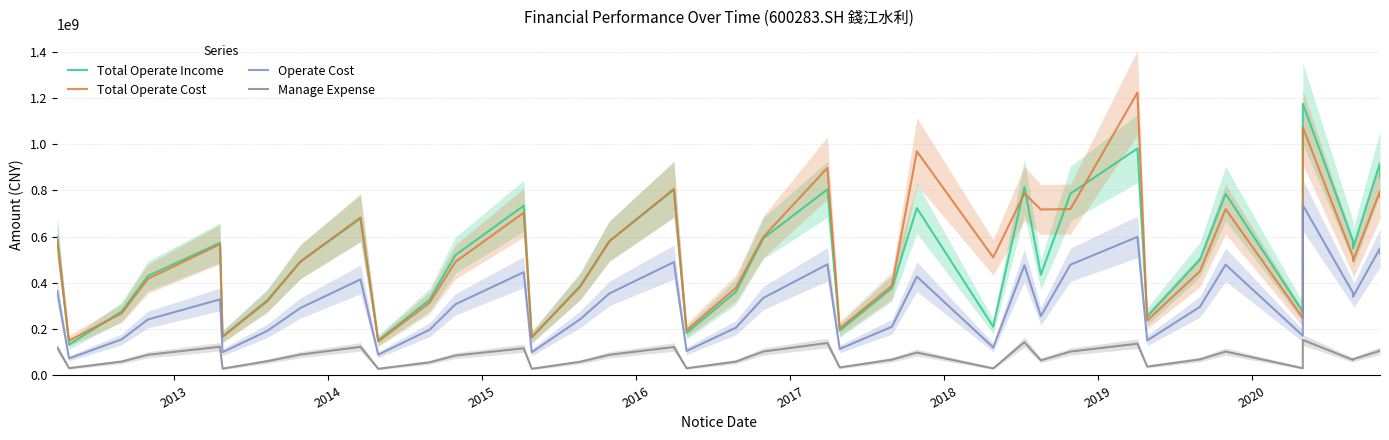

The Total Operate Cost series shows 1683259125.7 at 28. True or false?

False